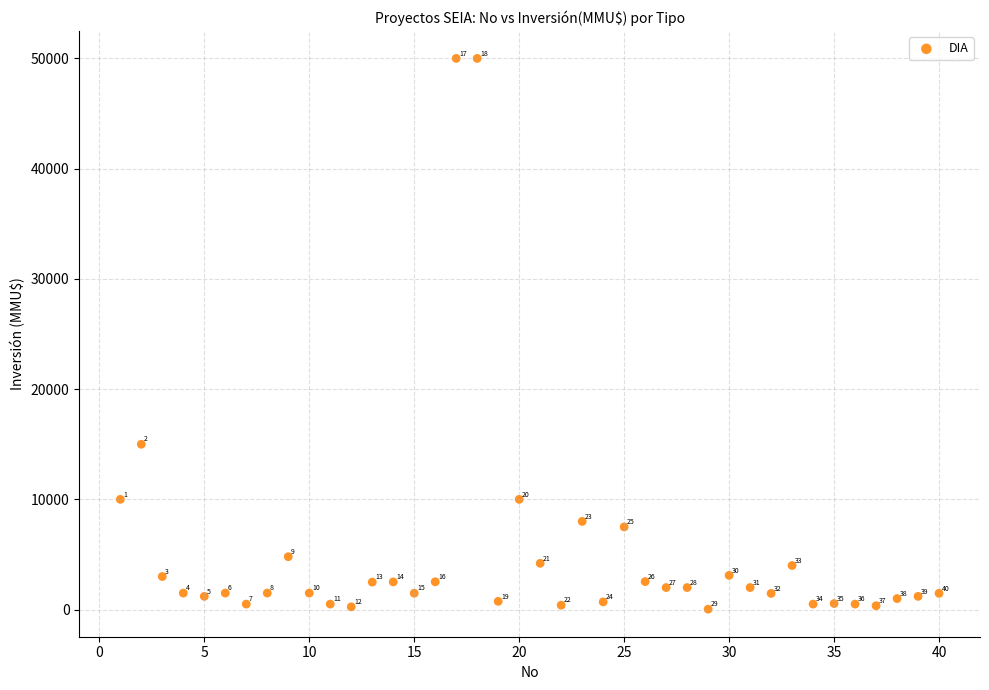

What is the range of Y values (max minus min)?

49962